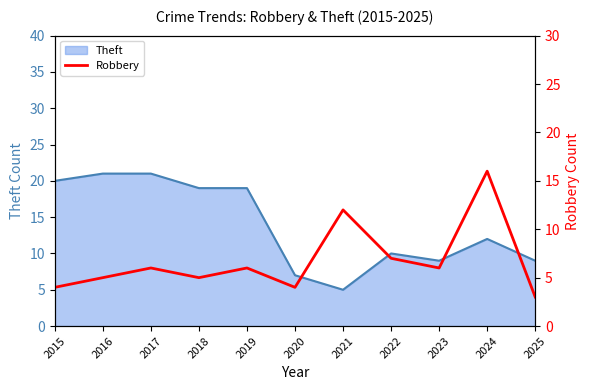

Which category has the lowest value across all series?

2025